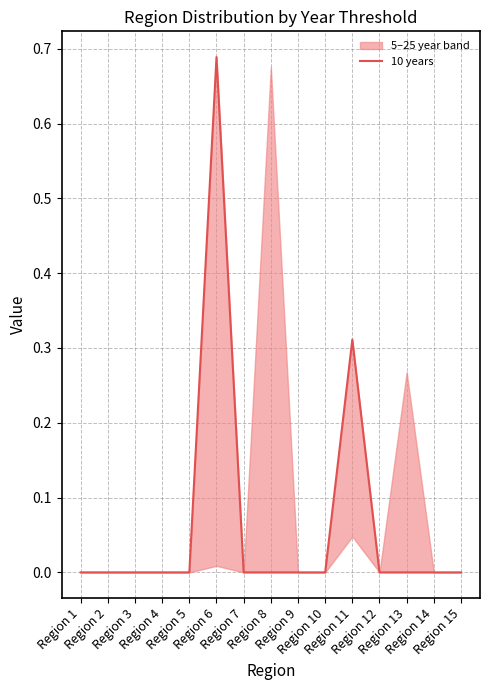

Rank the categories by value from highest to lowest.

Region 6, Region 11, Region 1, Region 2, Region 3, Region 4, Region 5, Region 7, Region 8, Region 9, Region 10, Region 12, Region 13, Region 14, Region 15